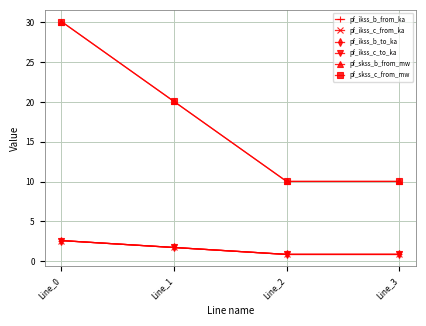

Which label corresponds to the largest value in the chart?

Line_0